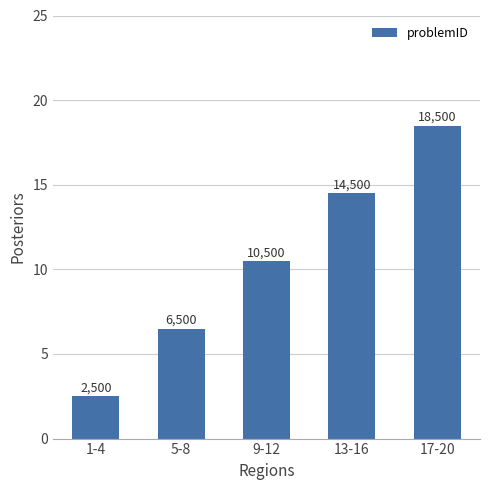

What is the average value?

10.5